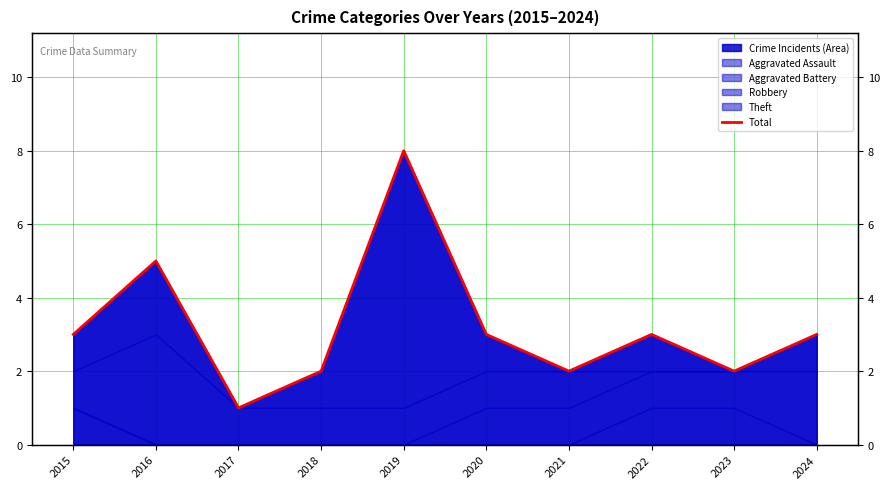

What is the value of the 8th point from the left?

3